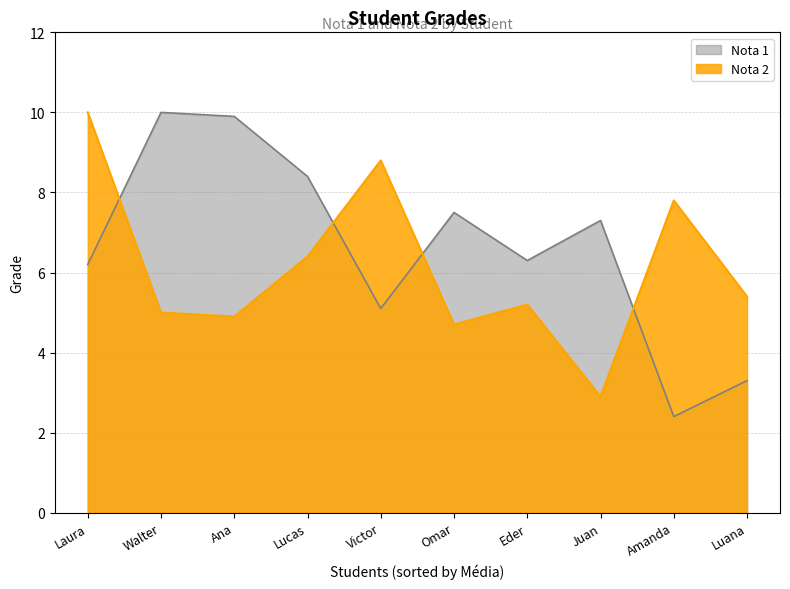

Reading right to left, extract all data points from this chart.

Nota 1: Luana=3.3	Amanda=2.4	Juan=7.3	Eder=6.3	Omar=7.5	Victor=5.1	Lucas=8.4	Ana=9.9	Walter=10.0	Laura=6.2
Nota 2: Luana=5.4	Amanda=7.8	Juan=2.9	Eder=5.2	Omar=4.7	Victor=8.8	Lucas=6.4	Ana=4.9	Walter=5.0	Laura=10.0